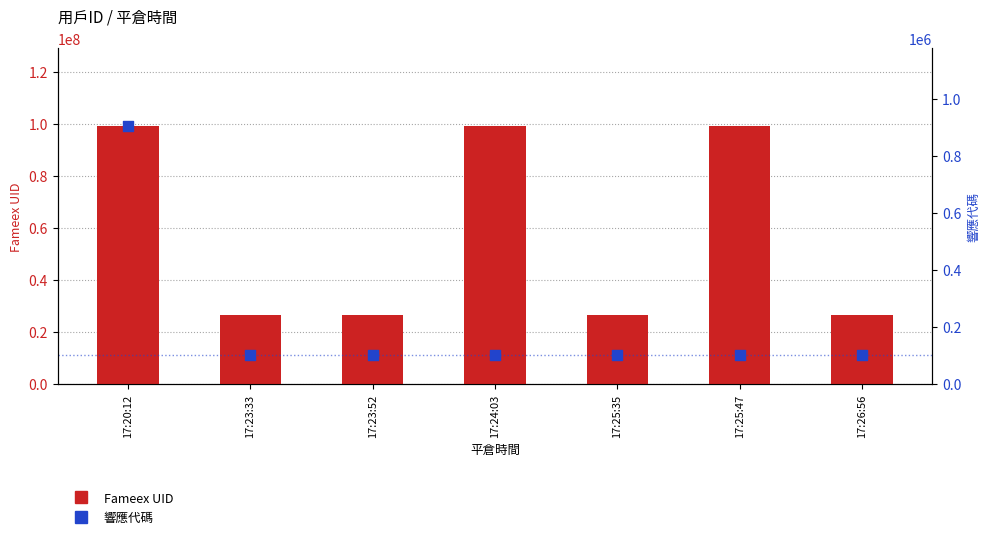

Which series reaches the maximum Y coordinate?

Fameex UID